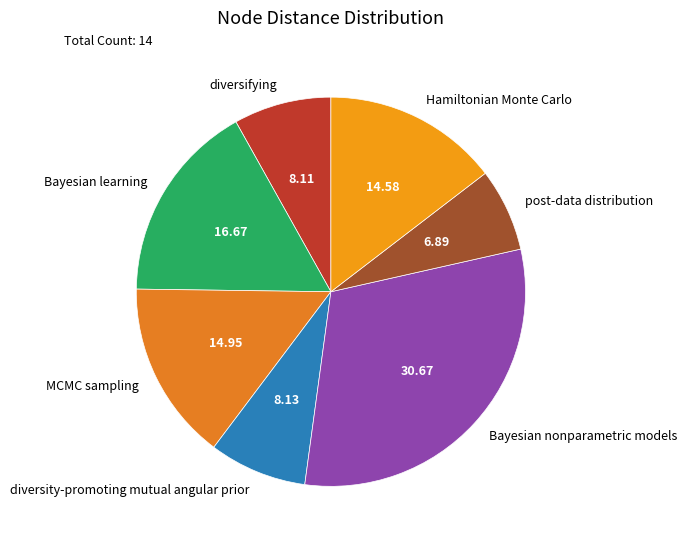

Count the number of slices in the pie.

7